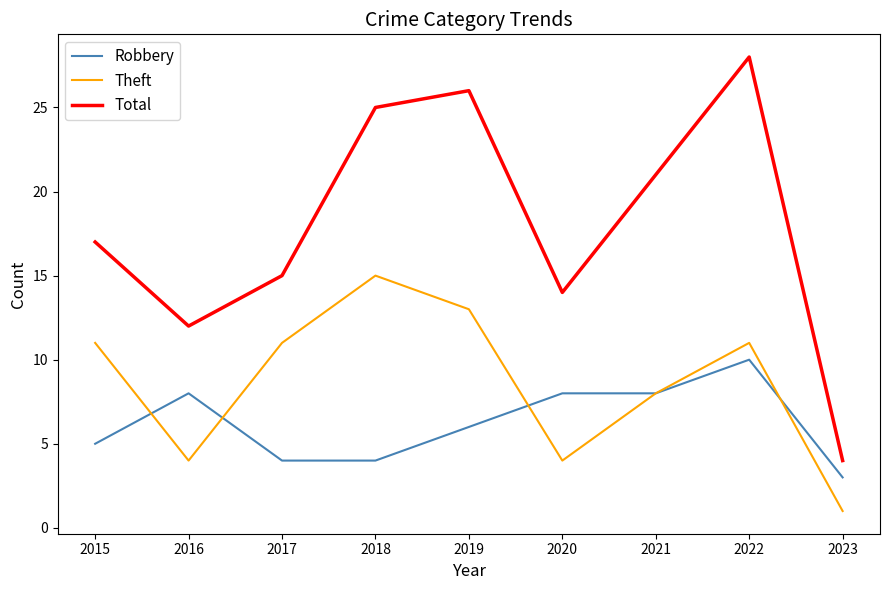

How many lines are shown in the chart?

3